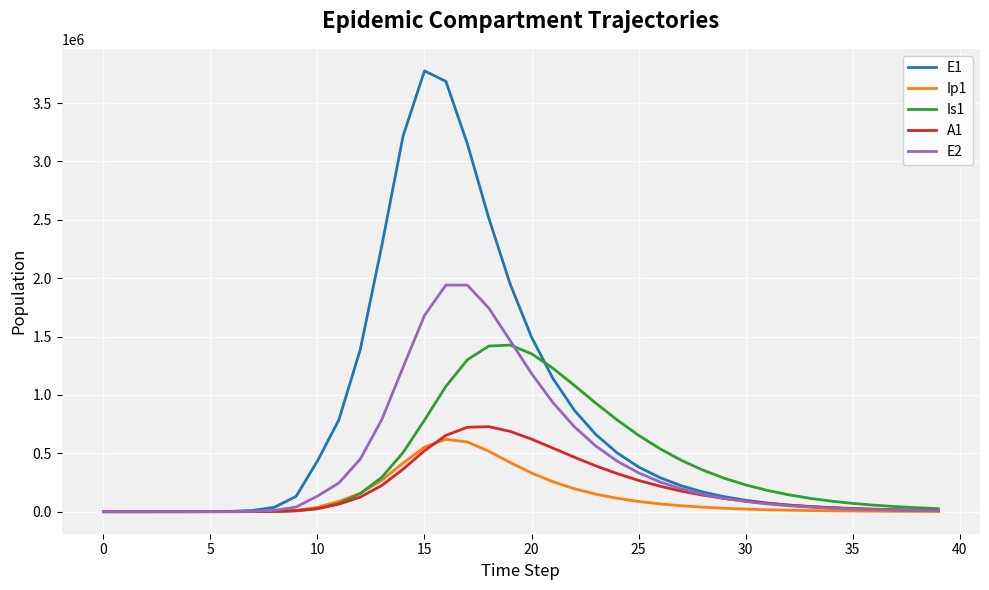

True or false: E2 has more than 0 points higher than both neighbors.

True